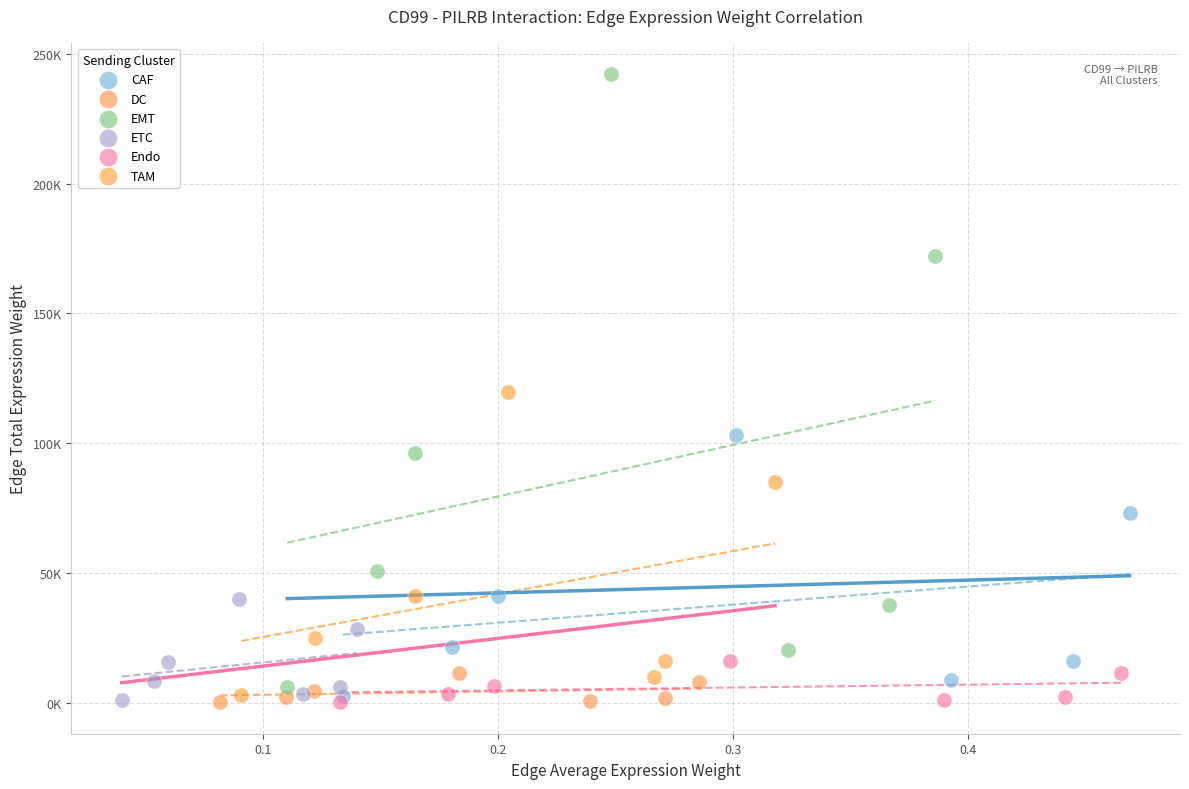

What are all the series names shown in the legend?

CAF, DC, EMT, ETC, Endo, TAM